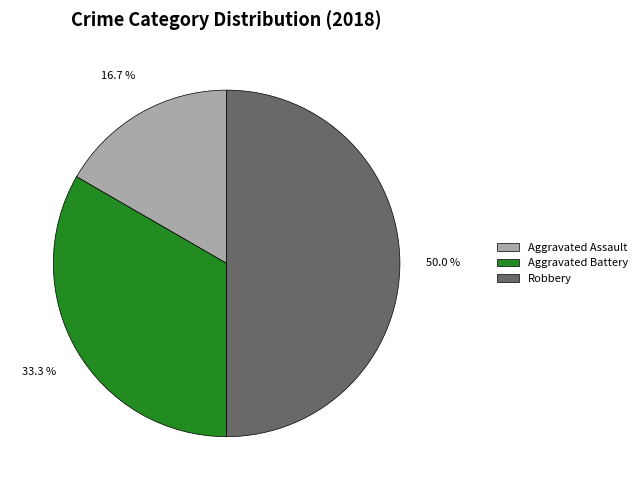

What percentage is the Aggravated Battery slice, to the nearest percent?

33%